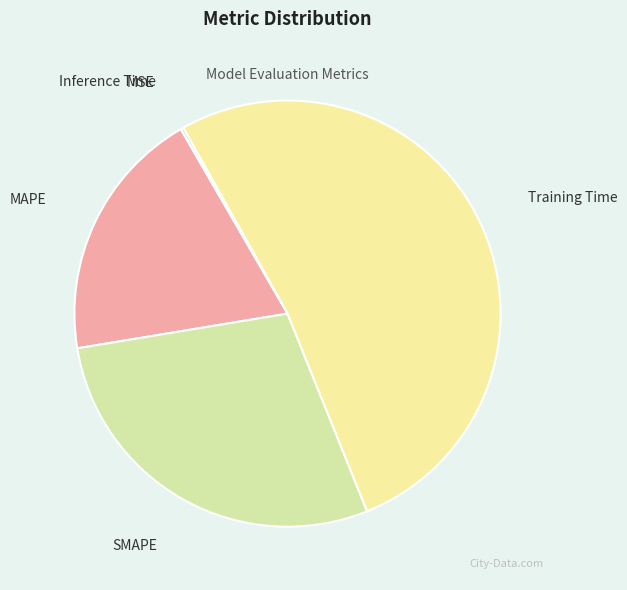

True or false: MAPE accounts for 19% of the total.

True